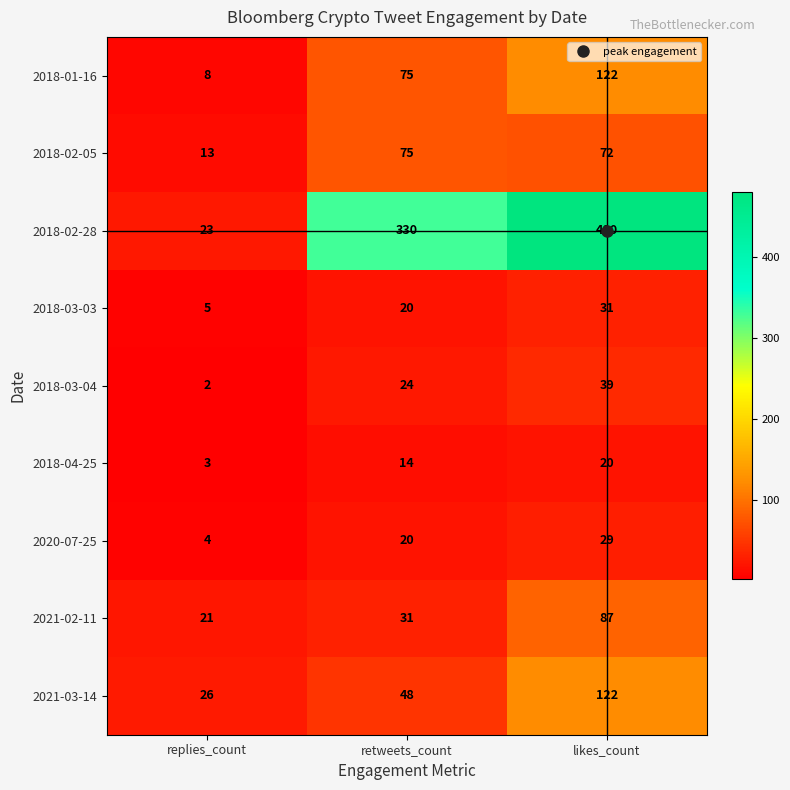

Where is 2018-03-04 nearest to the value 20?

retweets_count